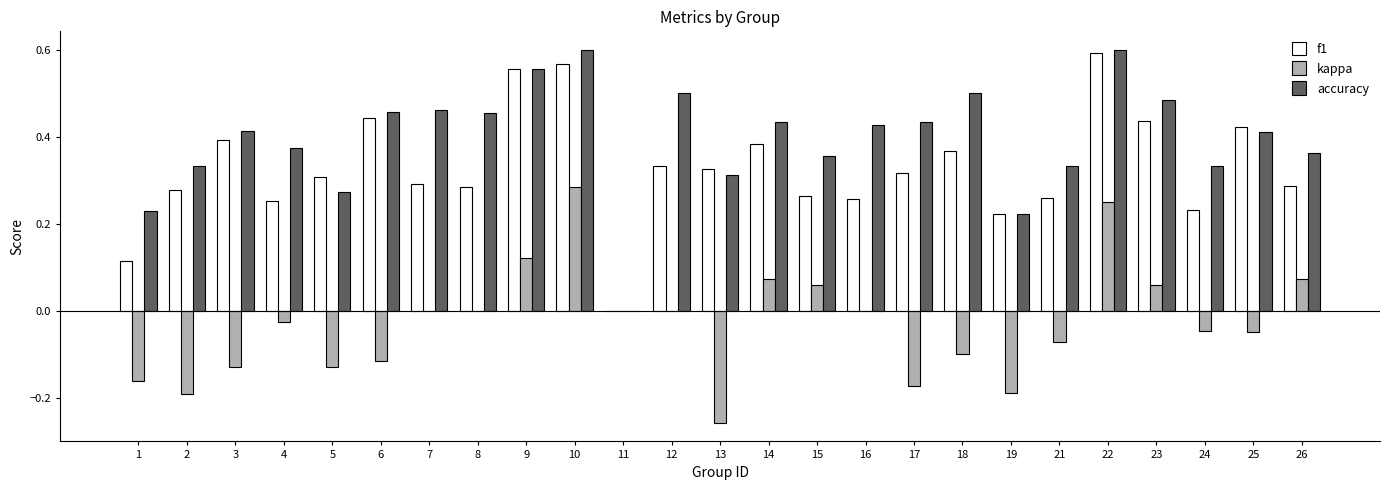

Which series changed the most between 2 and 23?

kappa